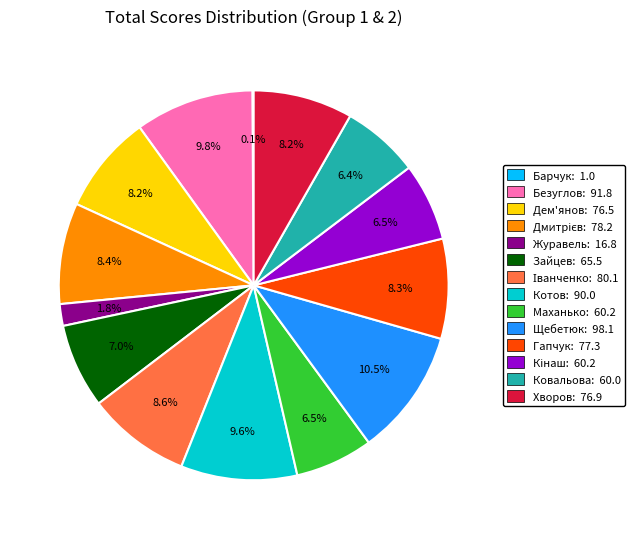

What is the ratio of the value at Безуглов: 91.8 to the value at Хворов: 76.9?

1.2